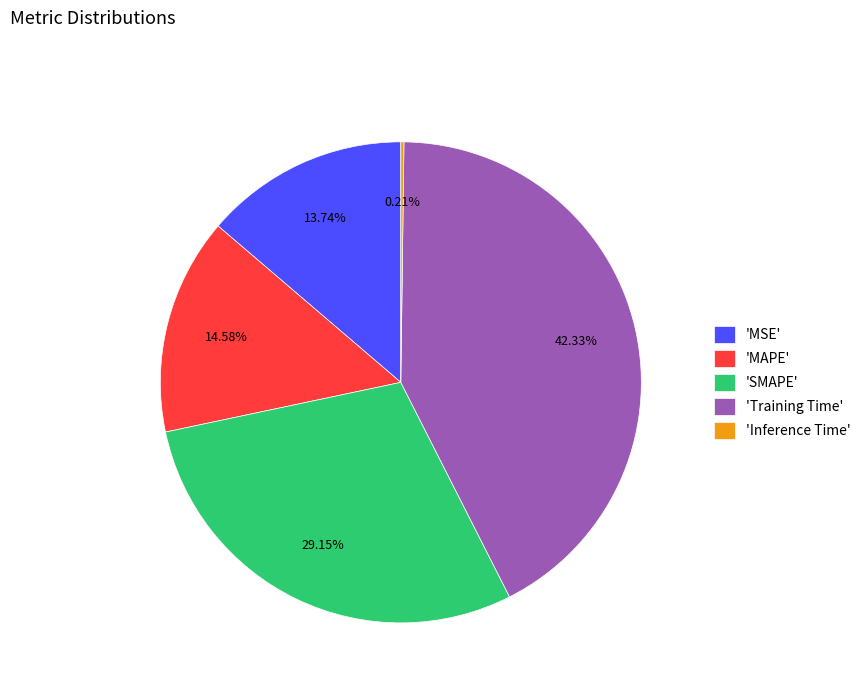

Does 'MSE' account for over 50% of the chart?

No